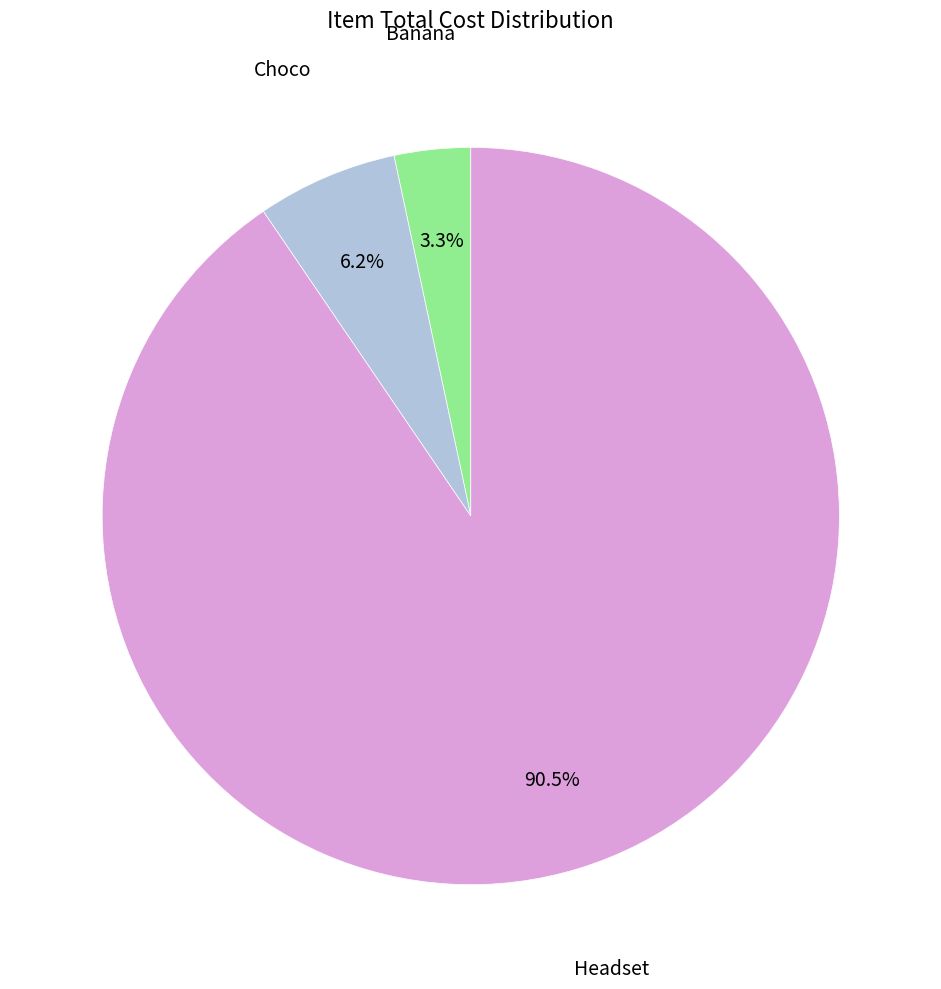

Rank the categories by value from lowest to highest.

Banana, Choco, Headset